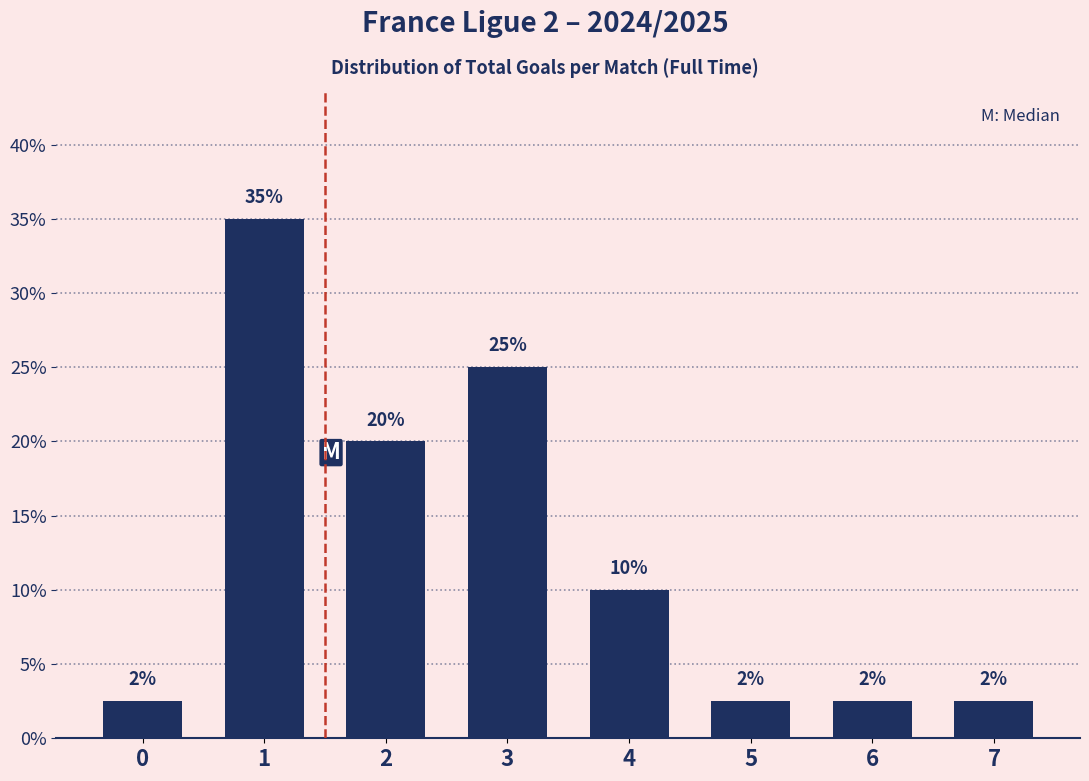

Is it true that the value at 7 is 2.5?

True